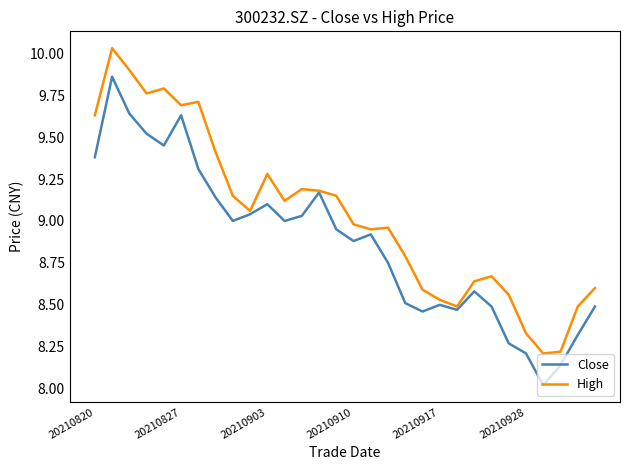

Which series has the largest total across all categories?

High